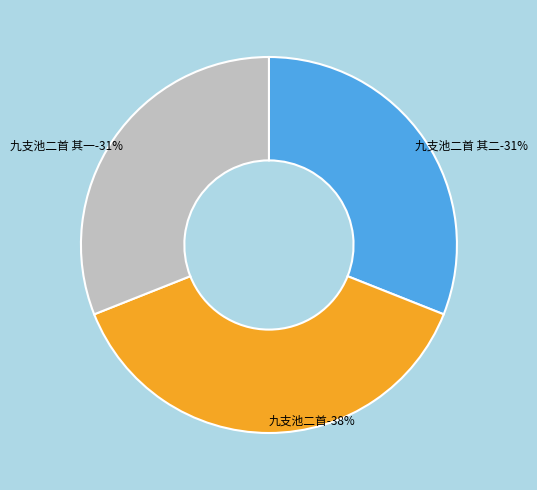

The 九支池二首 slice represents 38% of the pie. True or false?

True